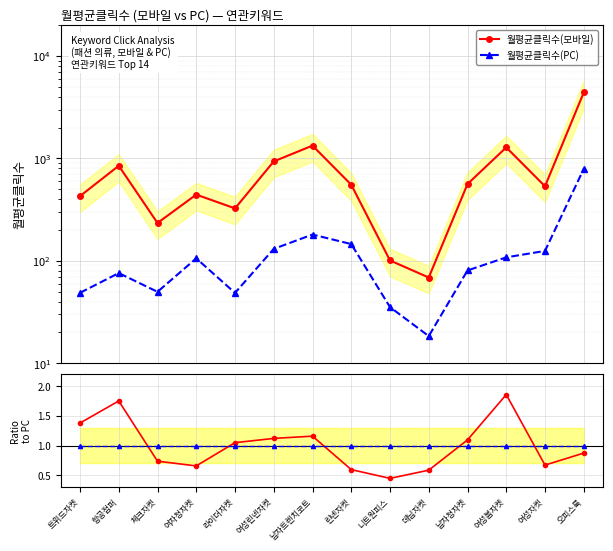

True or false: Ratio PC (=1) and 월평균클릭수(모바일) cross at least once.

False